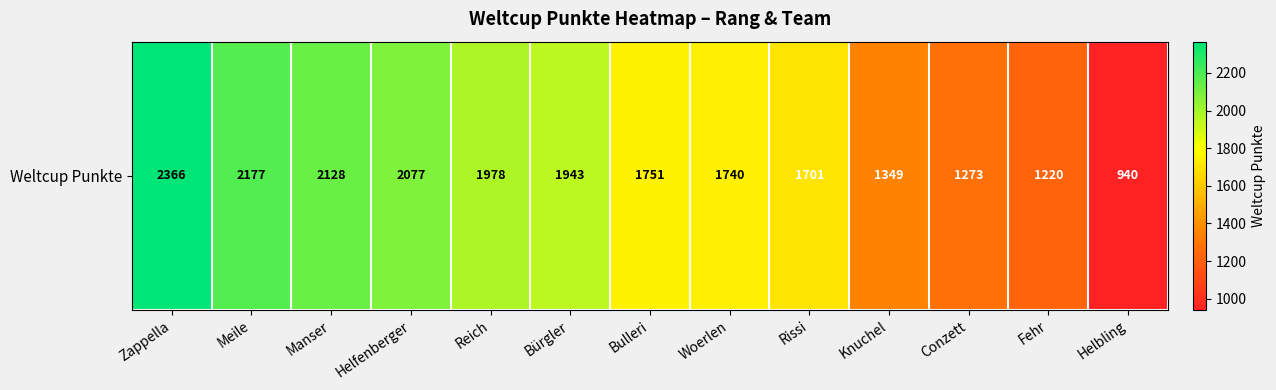

Which has a higher value, Bürgler or Knuchel?

Bürgler